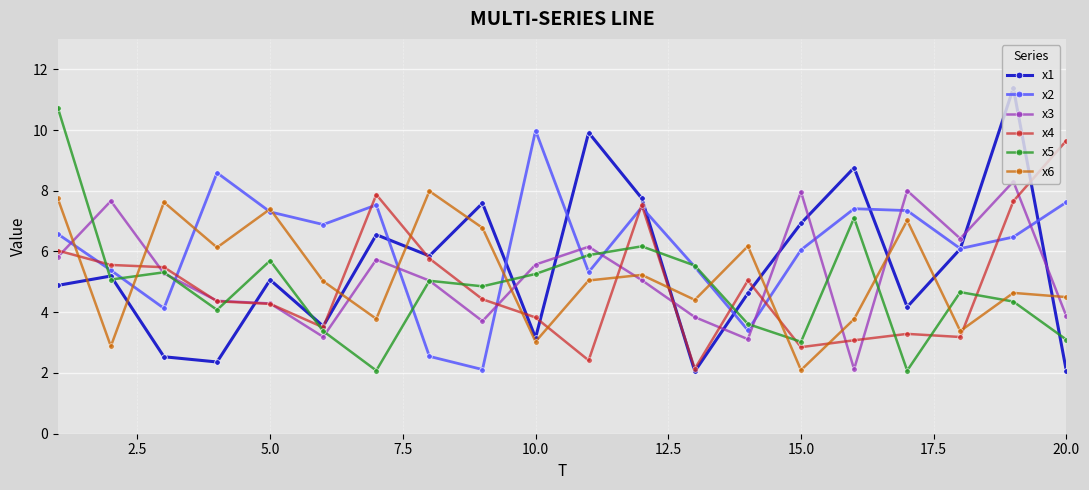

In x3, how many points are lower than both neighbors (excluding endpoints)?

5